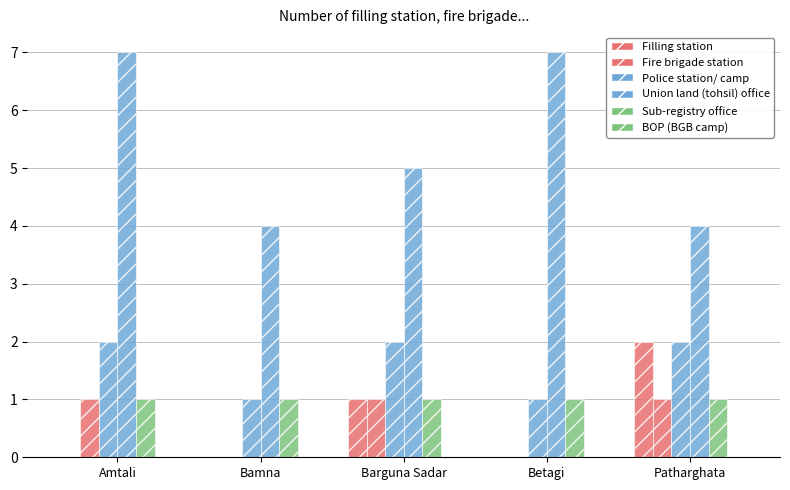

Read the Union land (tohsil) office value at Betagi.

7